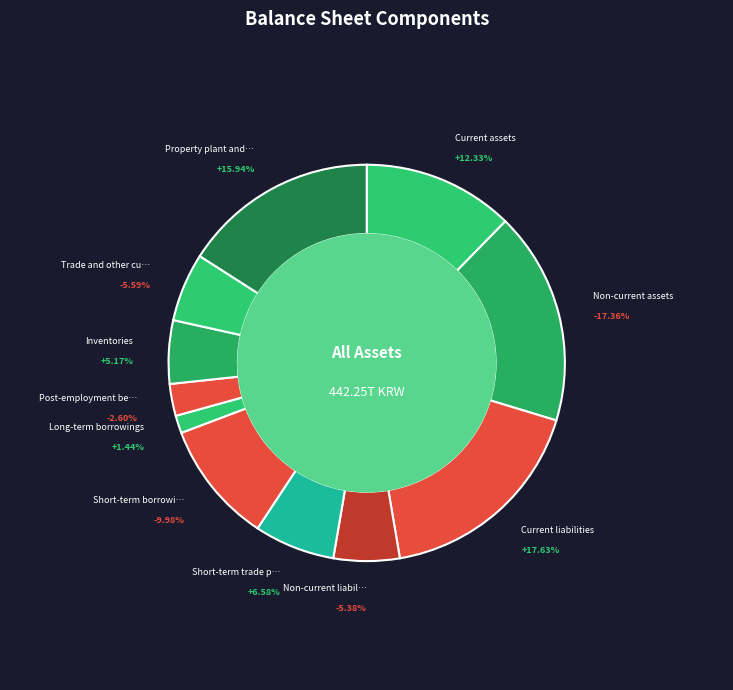

Which category has the biggest portion of the pie?

Current liabilities